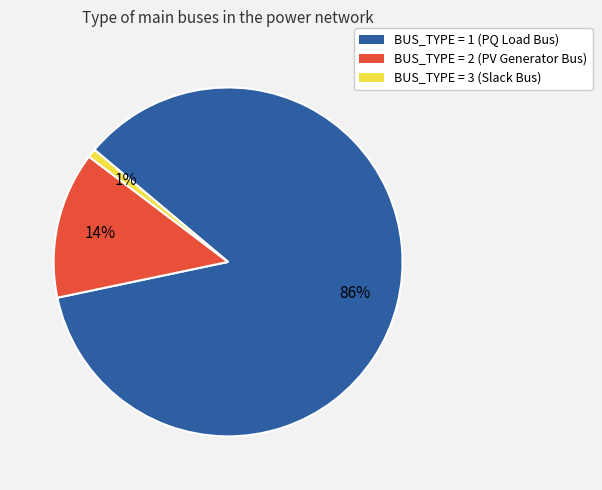

Is there a majority slice in this chart?

Yes